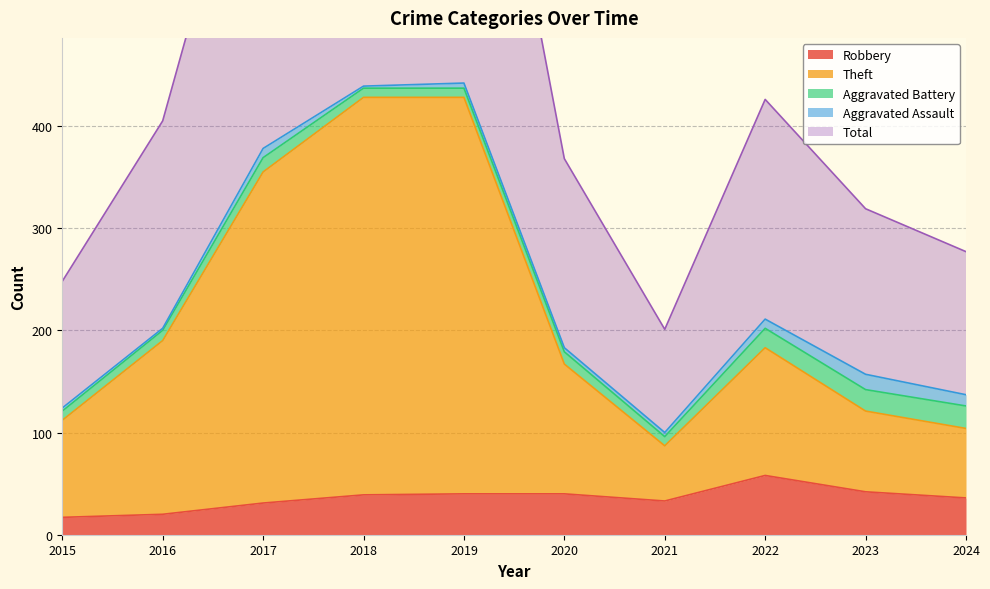

What is the value of the Robbery point at the 8th from the left?

58